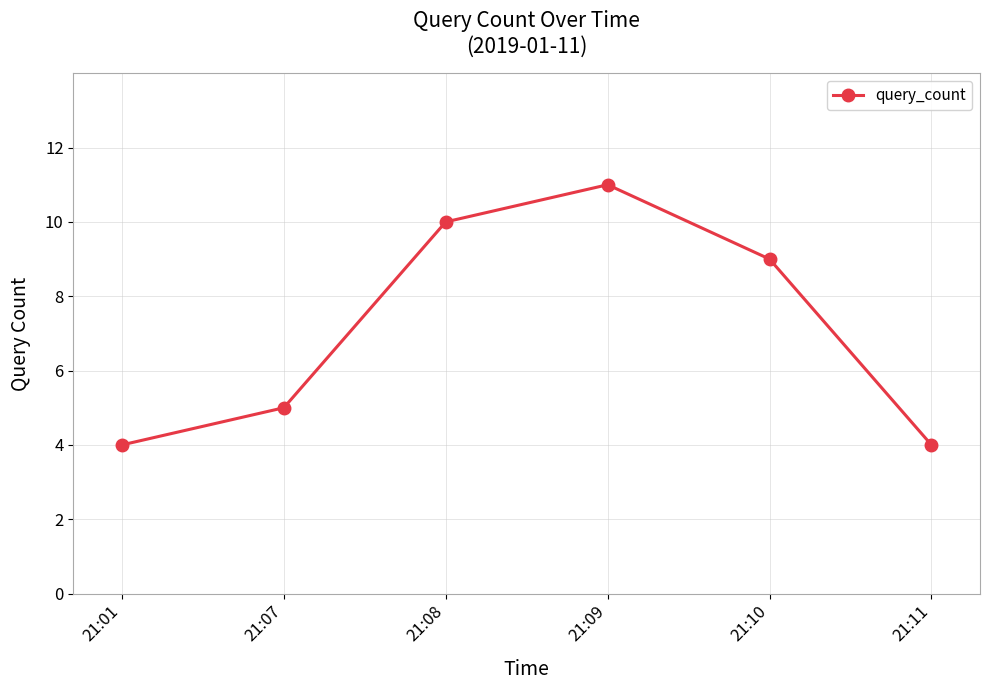

True or false: the data shows 16 at 21:09.

False